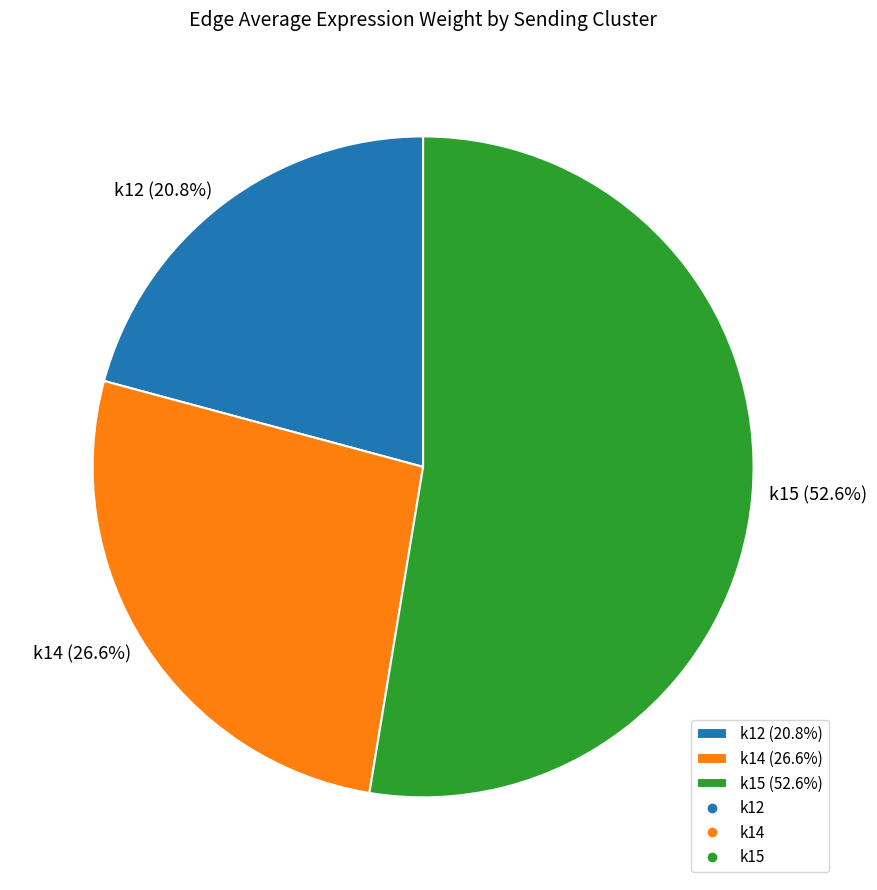

How many segments does this pie chart have?

3